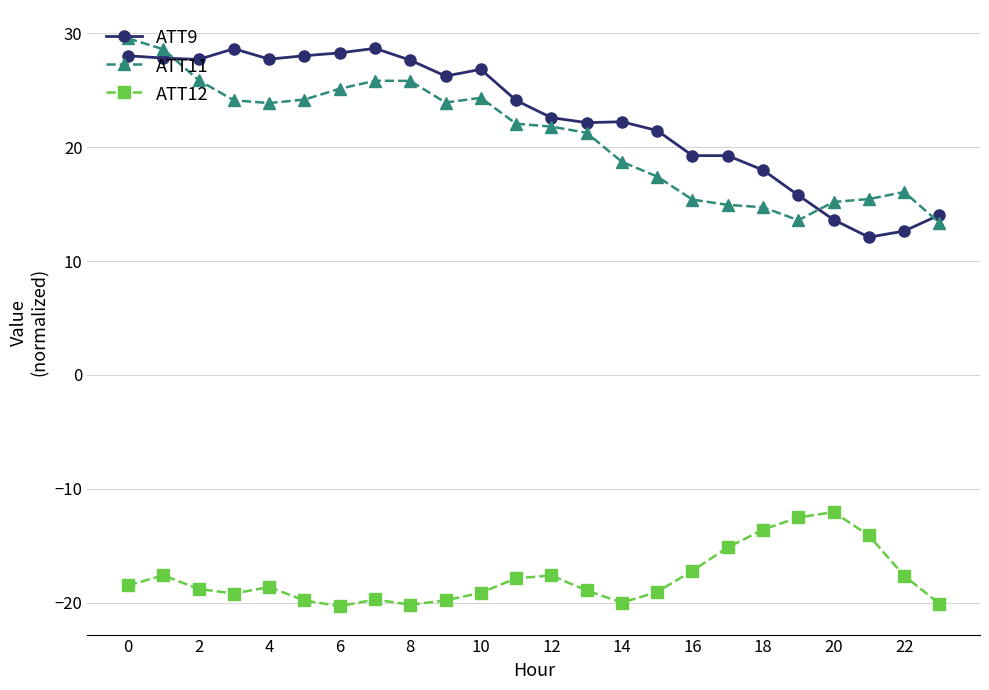

What is the difference between the maximum and second lowest values in the ATT11 series?

16.0